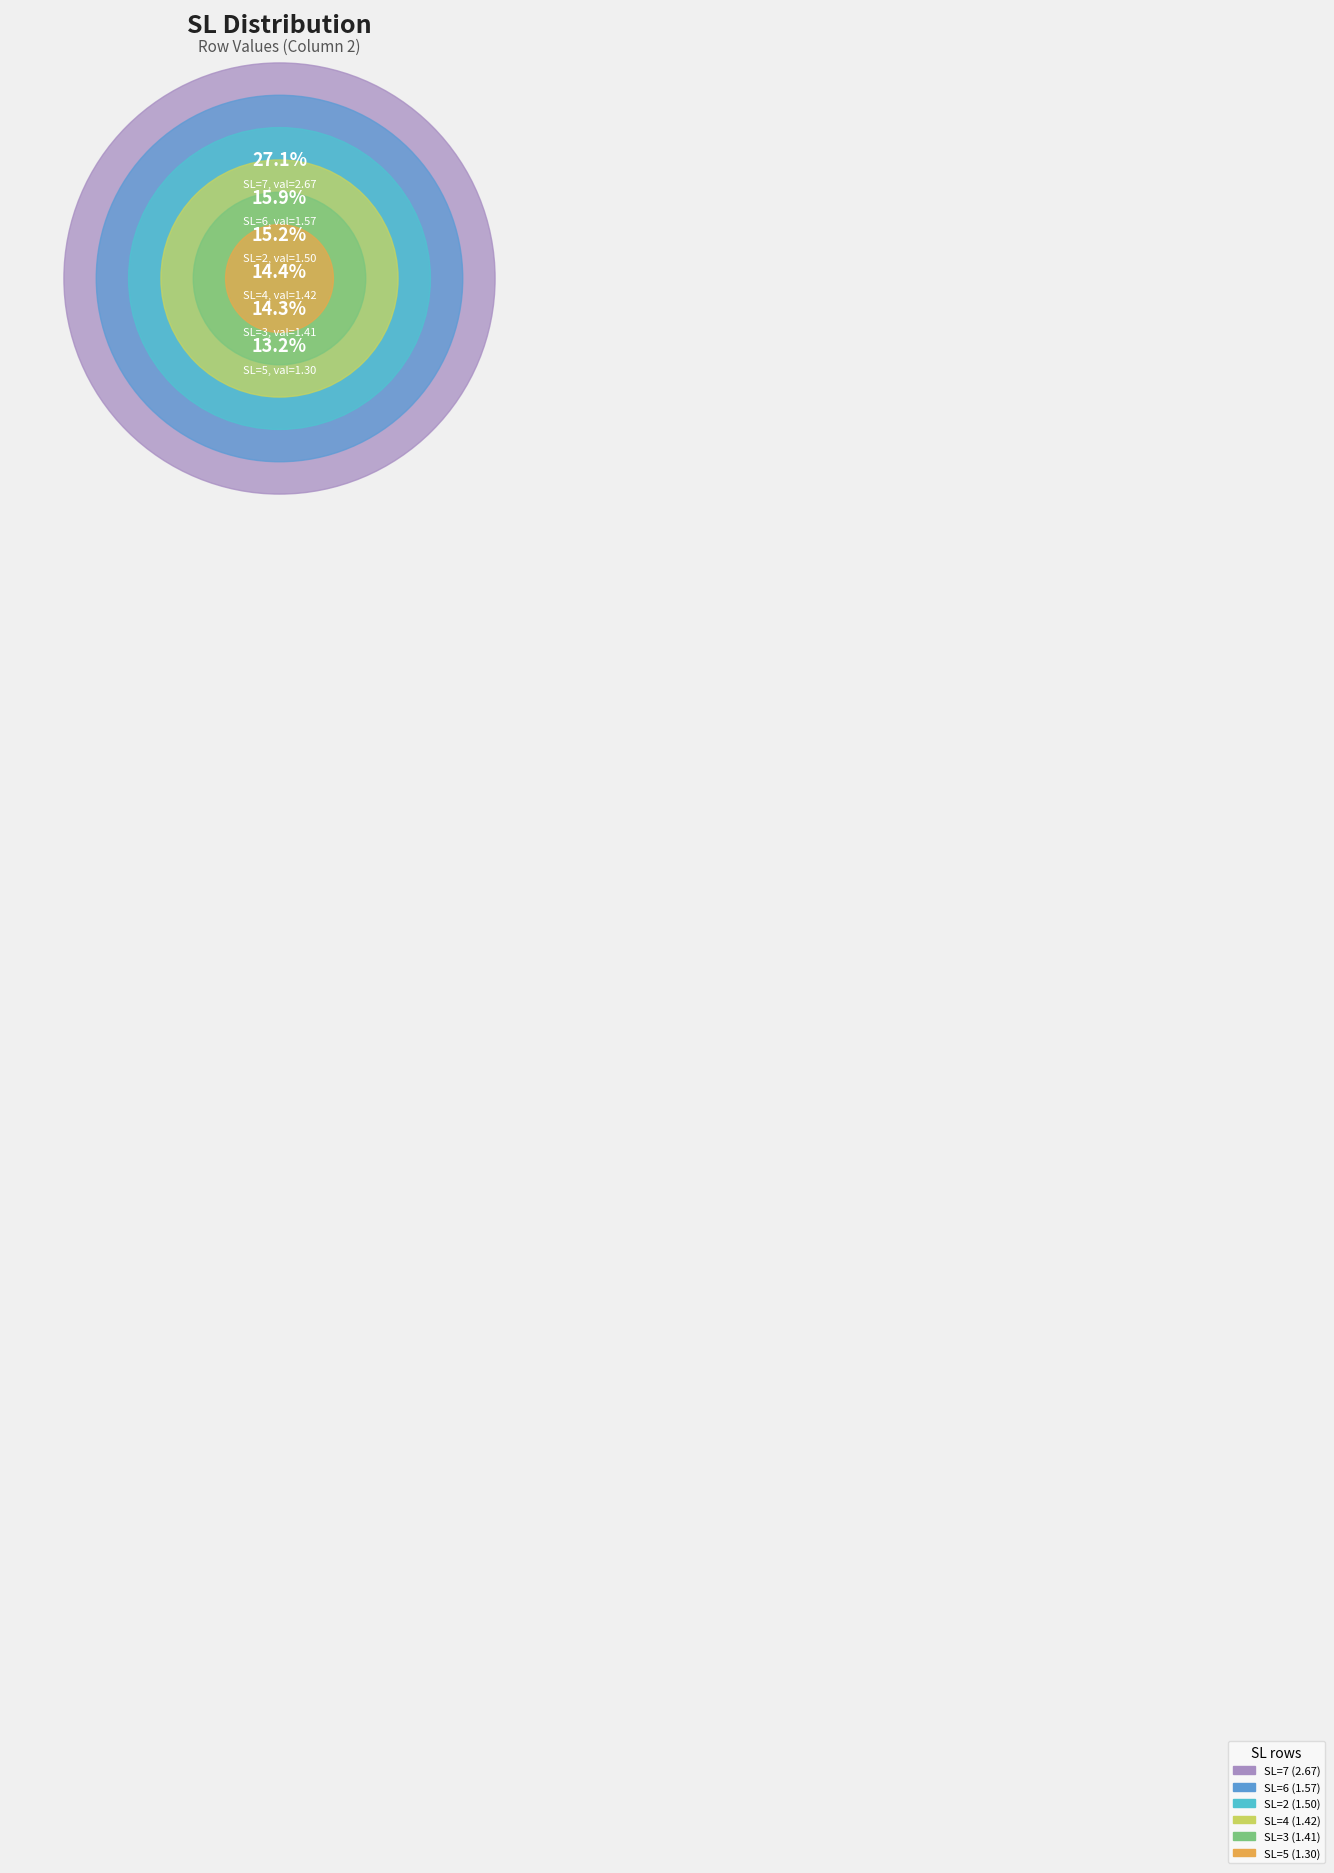

Is 5 the majority of the pie?

No